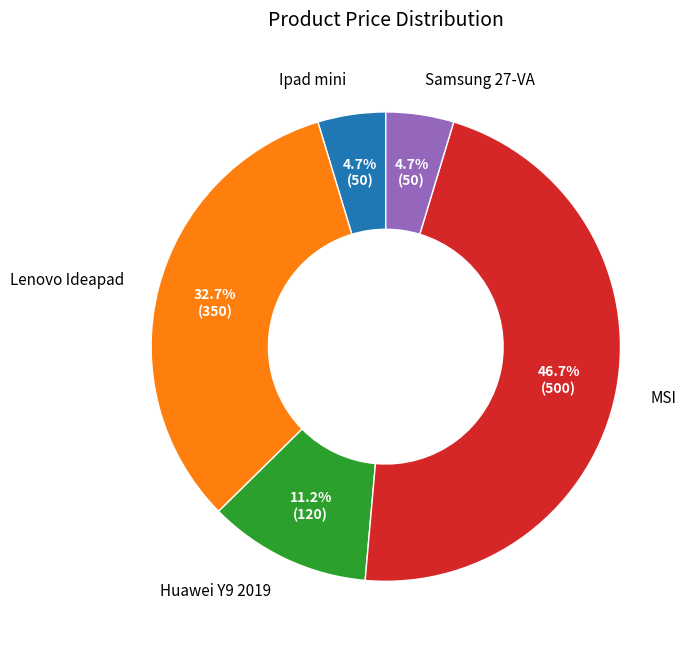

What is the largest slice in the pie chart?

MSI